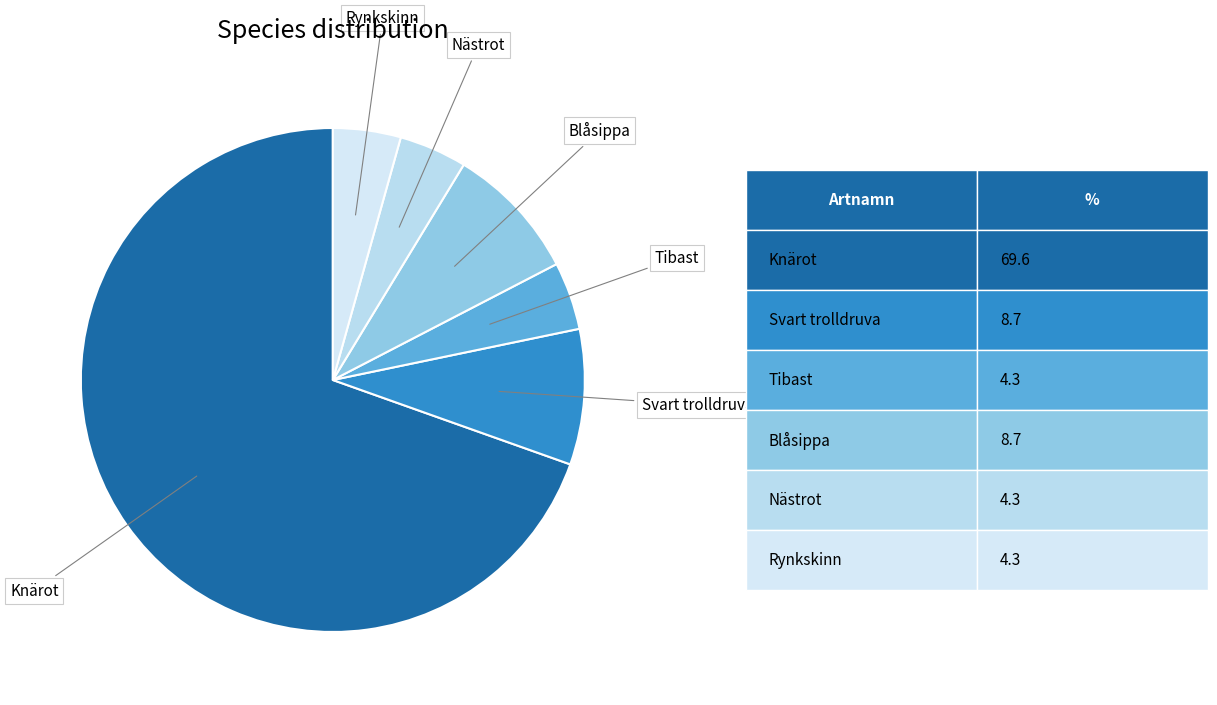

What is the smallest slice in the pie chart?

Tibast